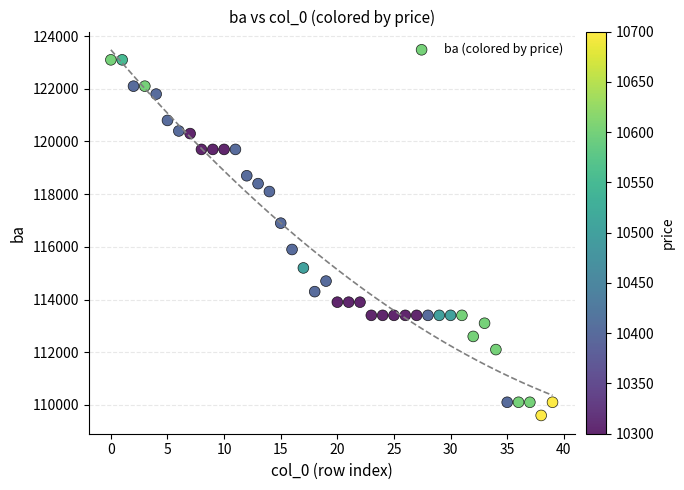

What is the range of Y values (max minus min)?

13500